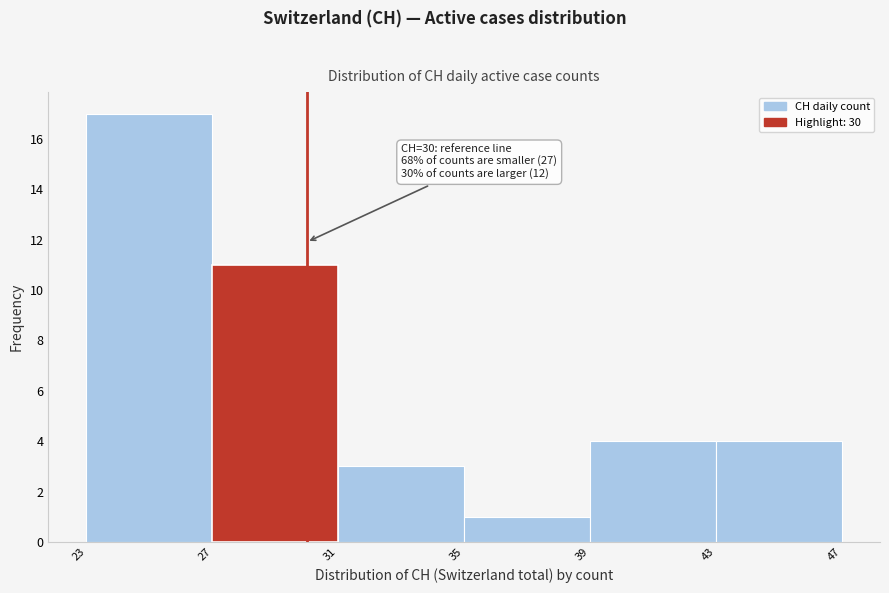

Which range on the x-axis has the tallest bar?

23 to 27